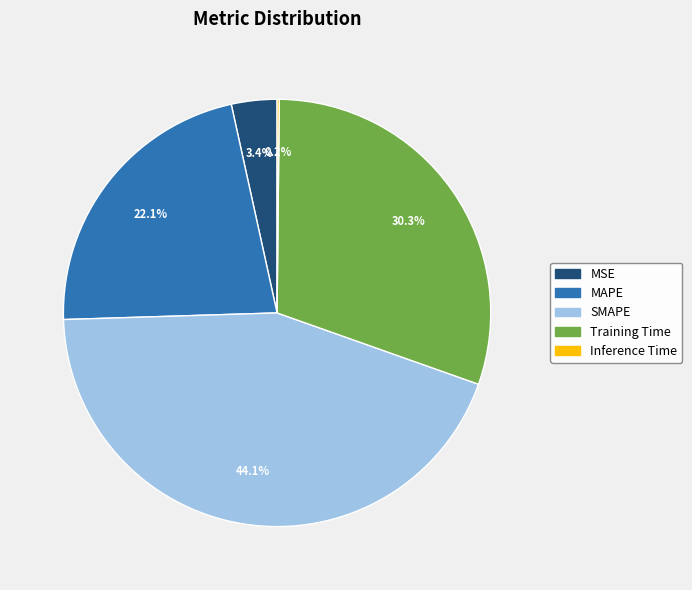

Combined, what portion of the pie is Training Time and MAPE?

52.3%